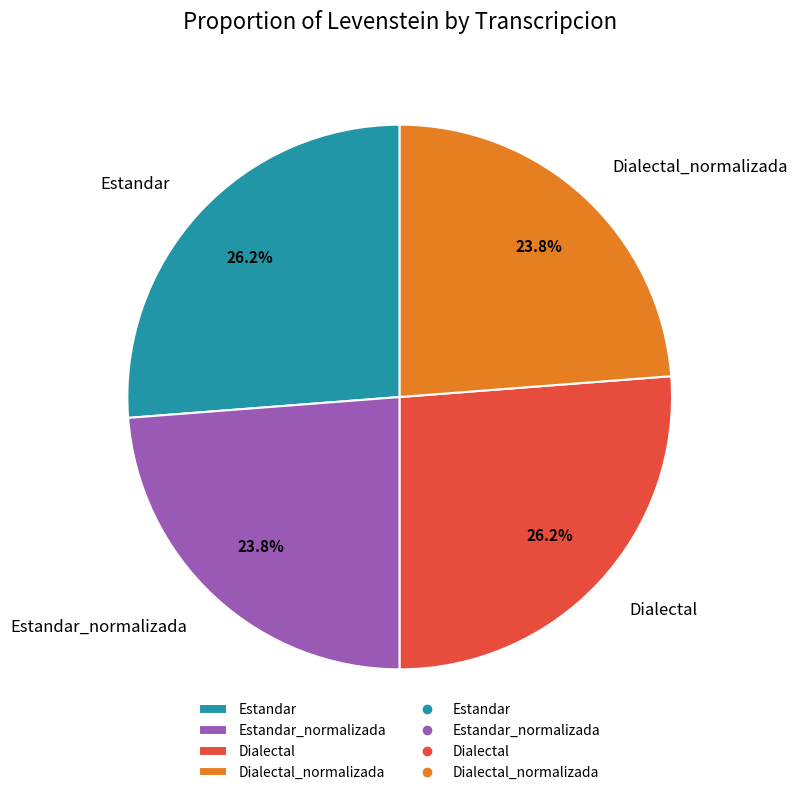

To the nearest percent, what is the average slice percentage?

25%